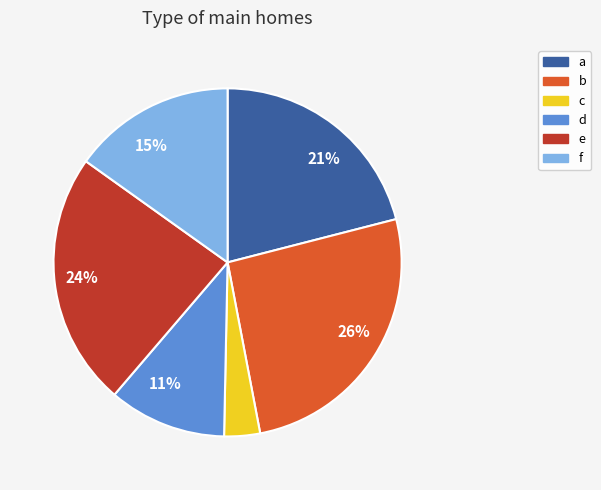

What is the largest slice in the pie chart?

b